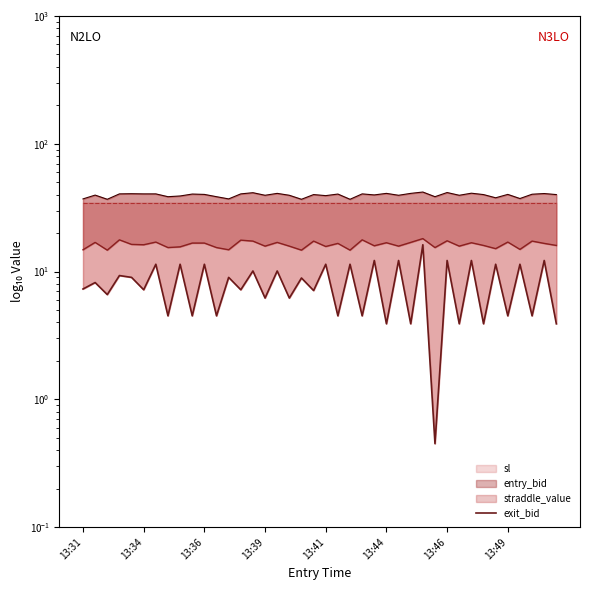

What is the sum of the values at 31 and 13:41?

12.9